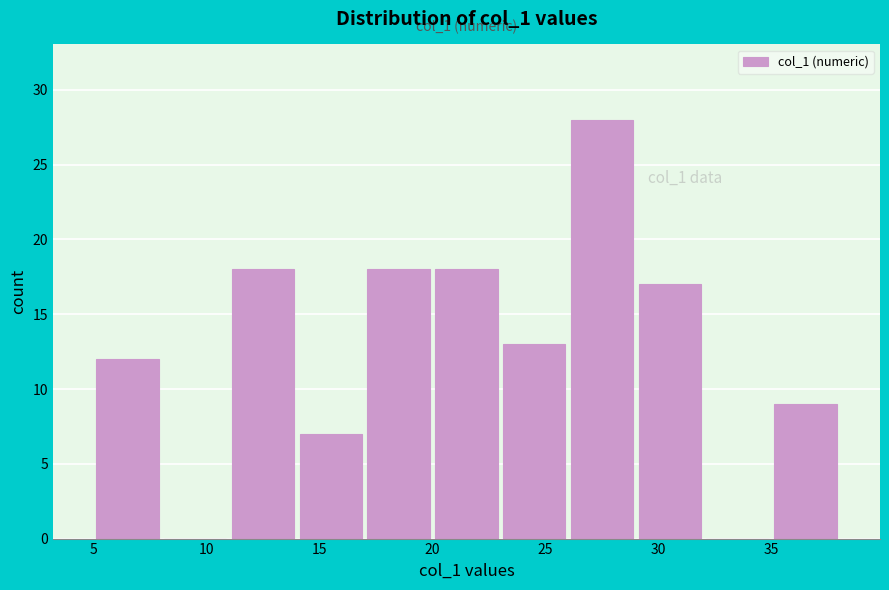

Which range on the x-axis has the tallest bar?

26 to 29